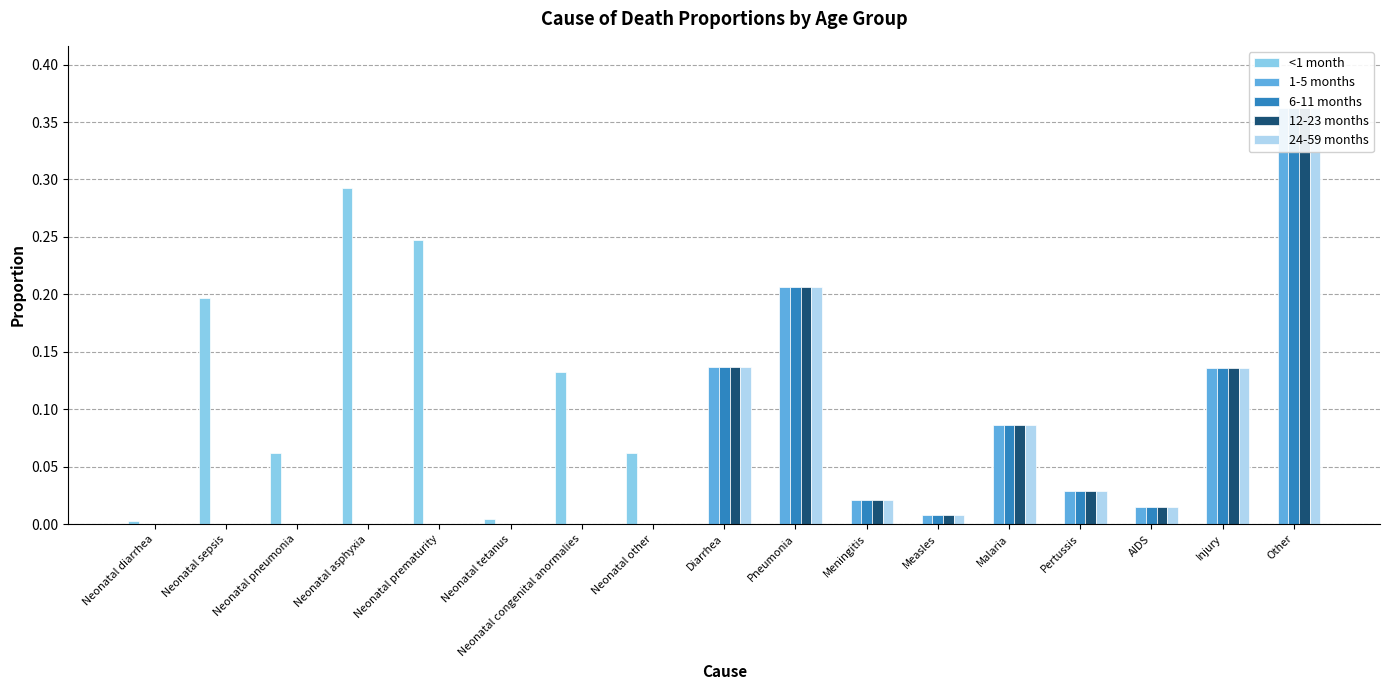

Is it true that 6-11 months equals 0.2 at Other?

False